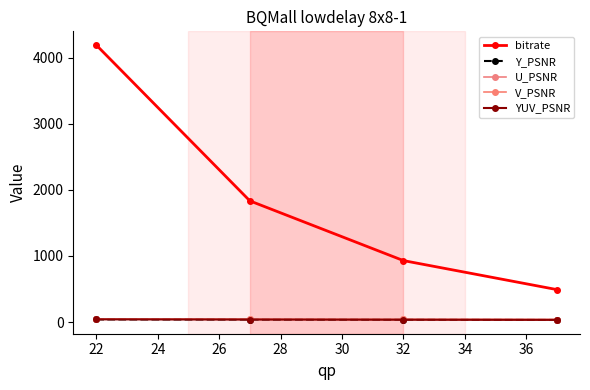

What are all the series names shown in the legend?

bitrate, Y_PSNR, U_PSNR, V_PSNR, YUV_PSNR